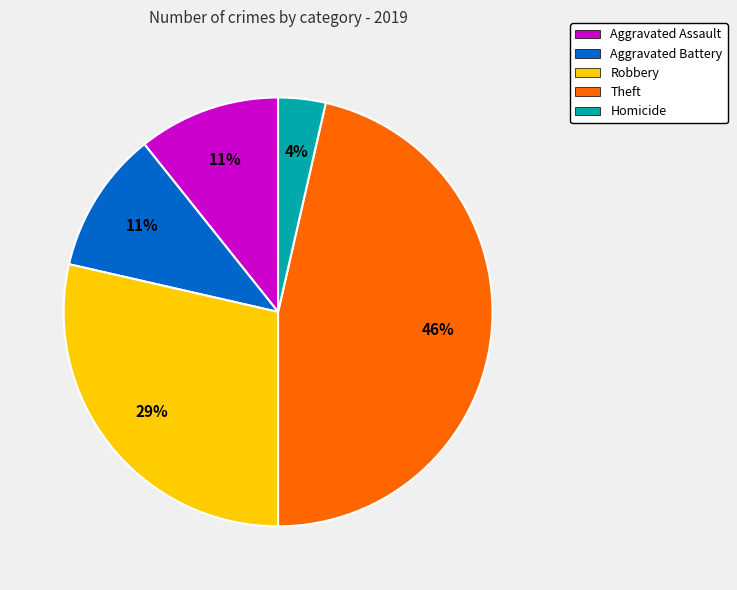

Combined, do Aggravated Battery and Homicide account for over 50%?

No